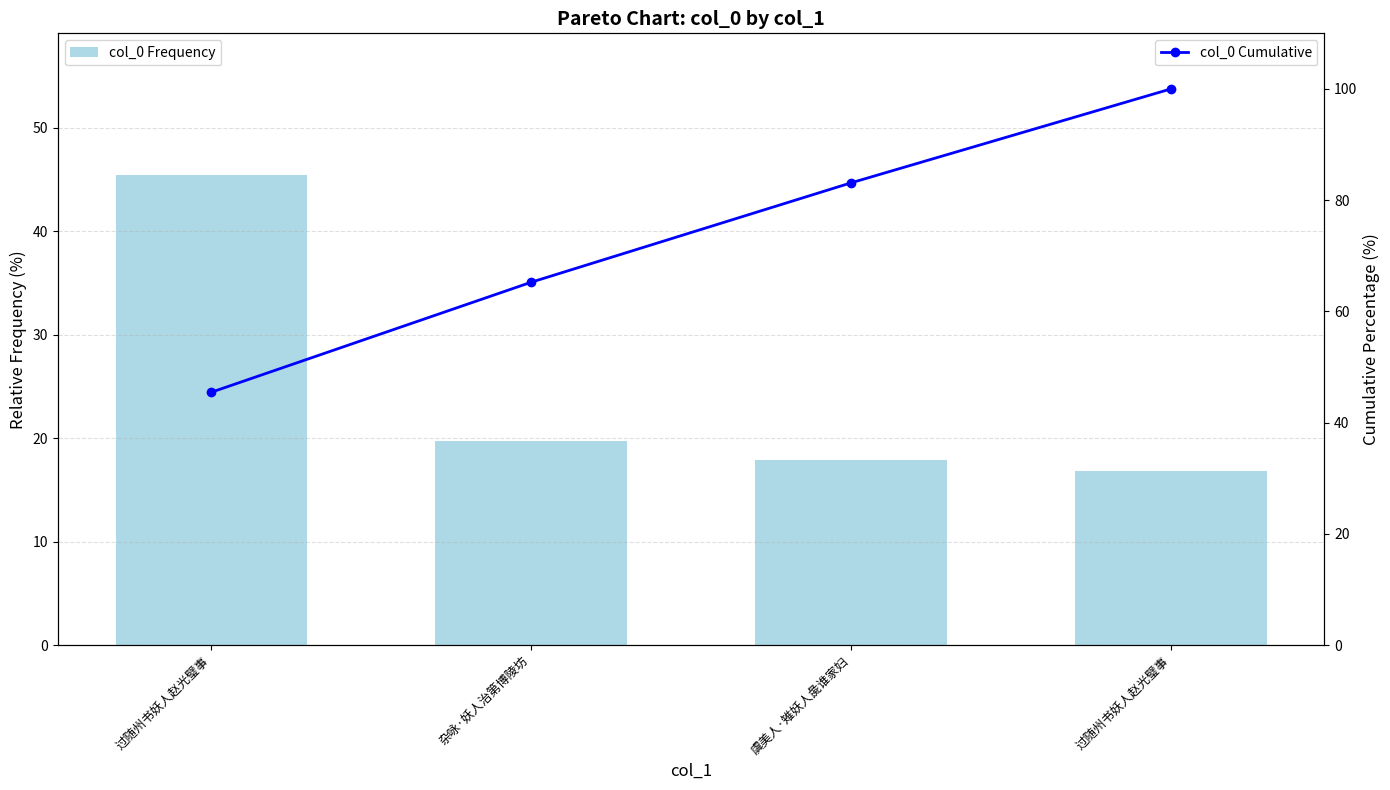

What is the minimum value for col_0 Frequency?

16.9